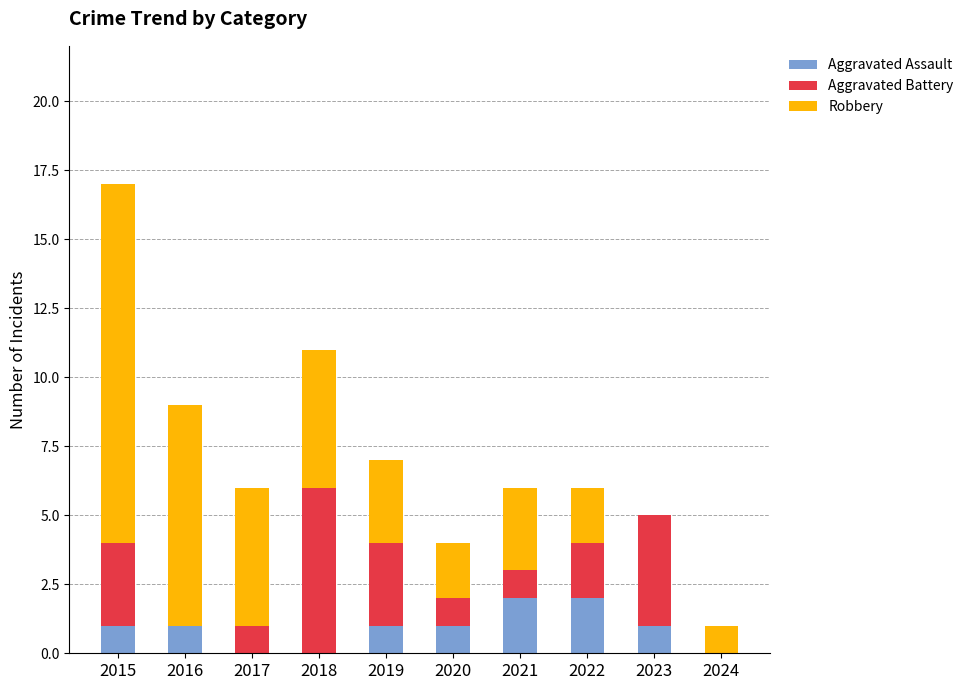

What is the total value across all series at 2019?

7